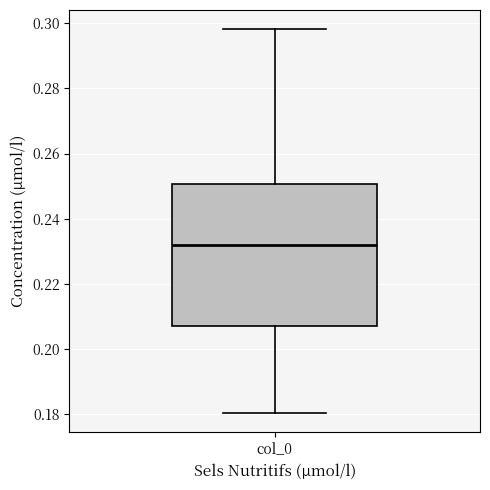

Read this box plot against the y-axis: the position of the median line, the range covered by the box, and the ends of both whiskers. The values are not printed on the chart, so give them approximately, as read against the axis.

median 0.232, box 0.208 to 0.250, whiskers 0.180 to 0.298